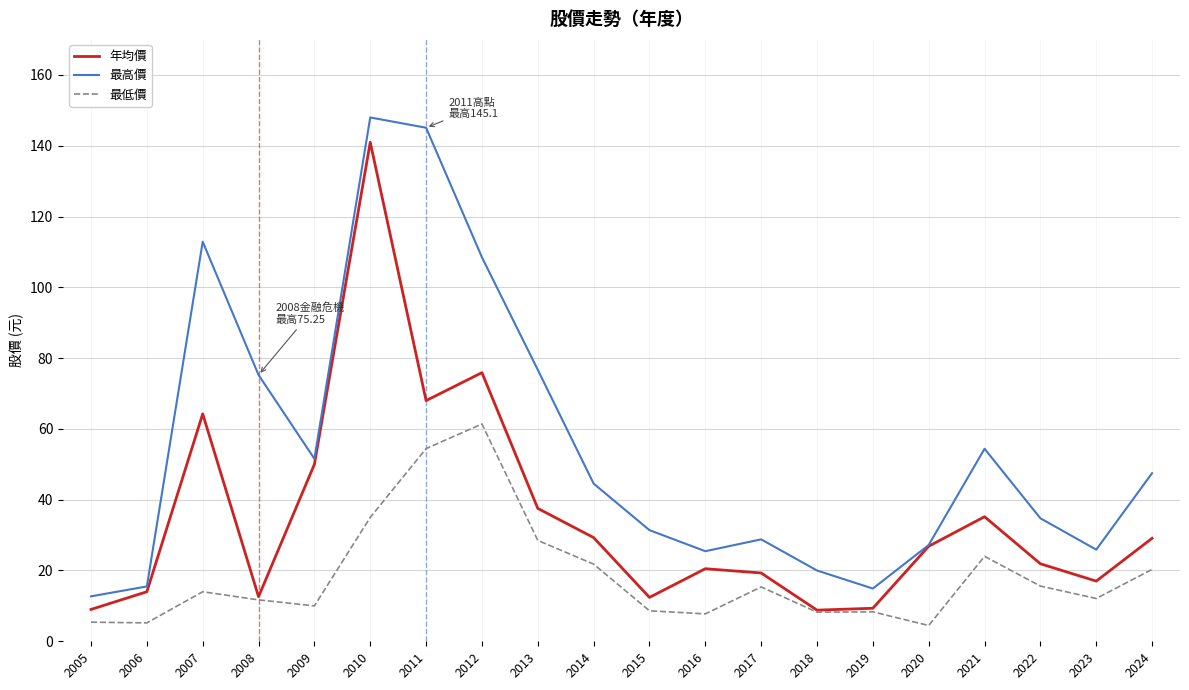

Between 2011 and 2017, which series saw the biggest shift?

最高價